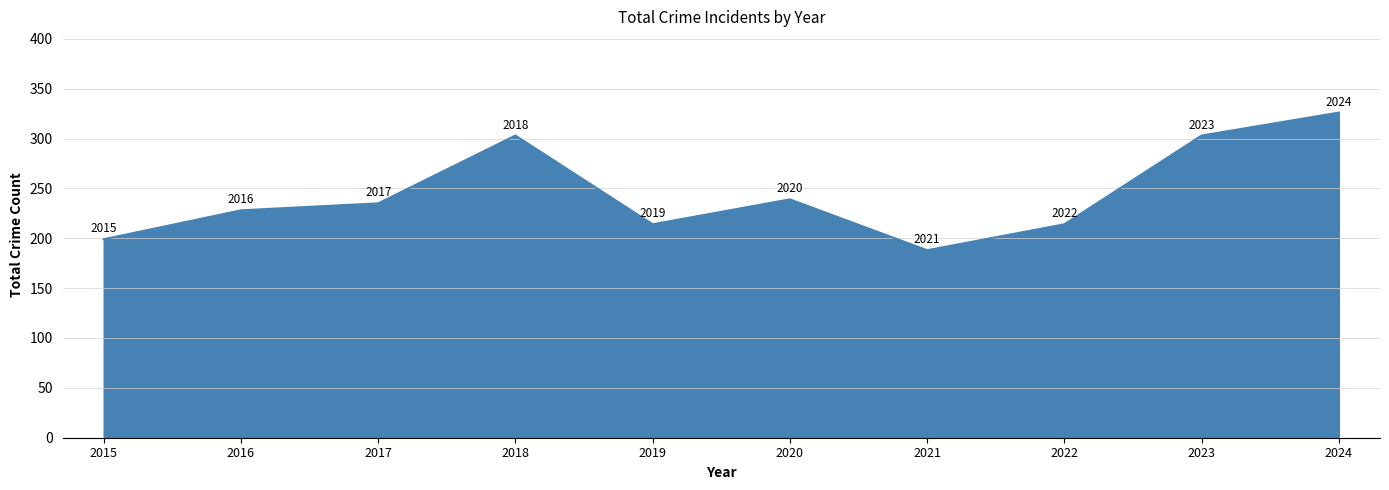

What is the change in value from 2021 to 2022?

+26